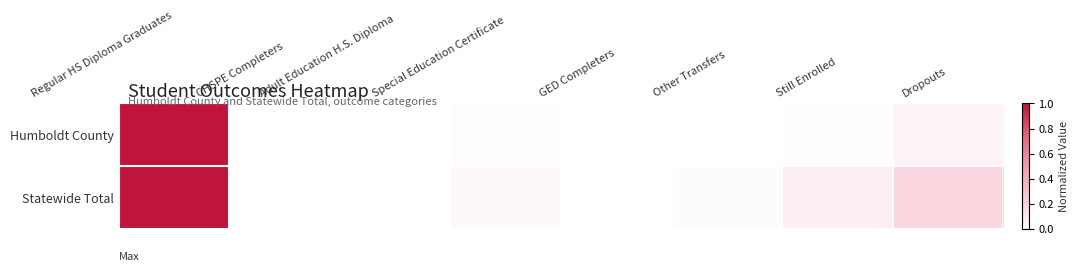

Which series has the largest total across all categories?

Statewide Total